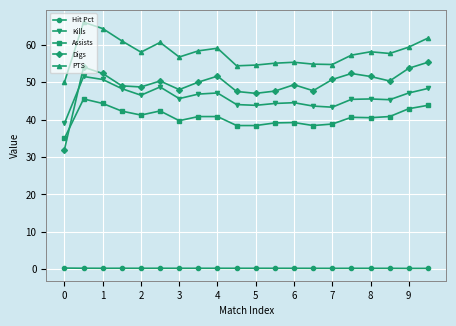

List the series in order of their peak value, highest first.

PTS, Digs, Kills, Assists, Hit Pct